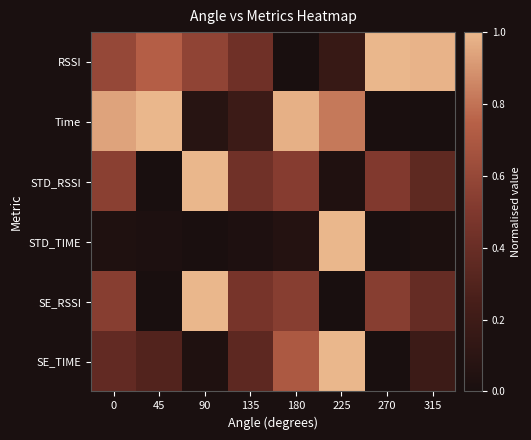

What is the total value across all series at 315?

1.9